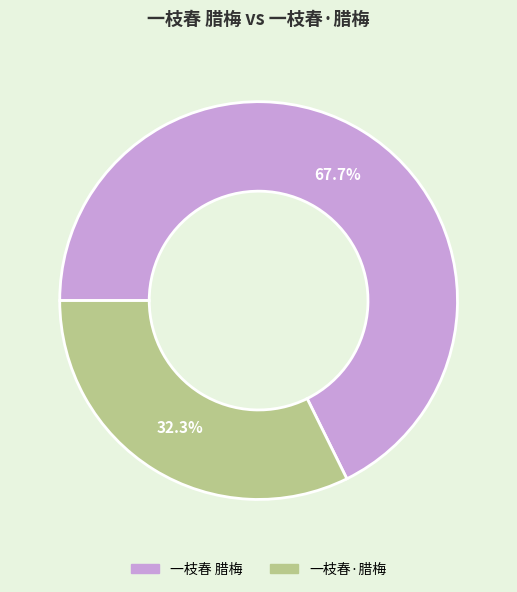

Which slice represents more than half of the pie?

一枝春 腊梅